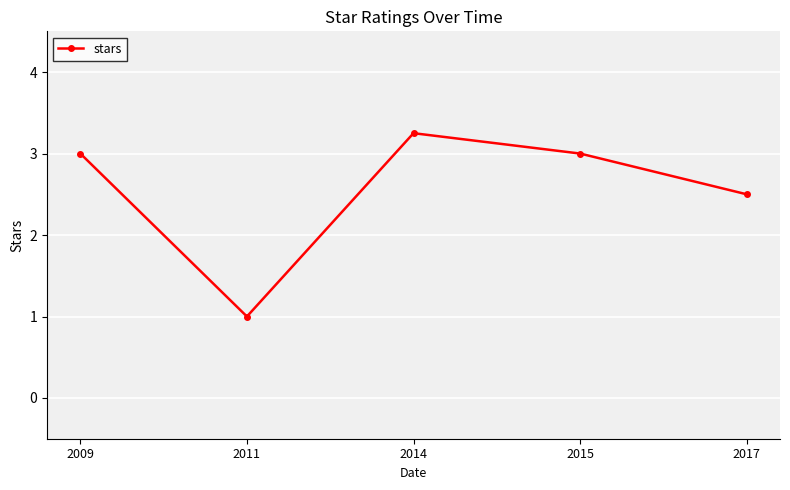

What is the sum of all values?

12.8